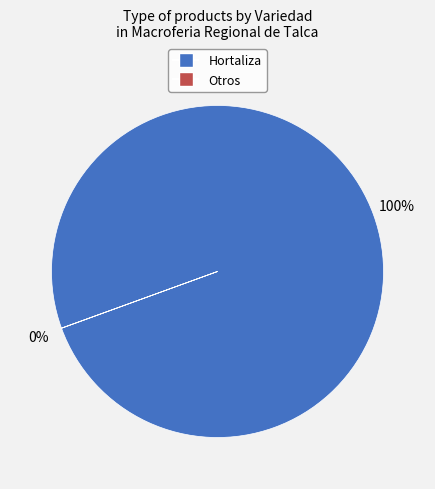

To the nearest percent, what is the difference between the largest and smallest slice percentages?

100%